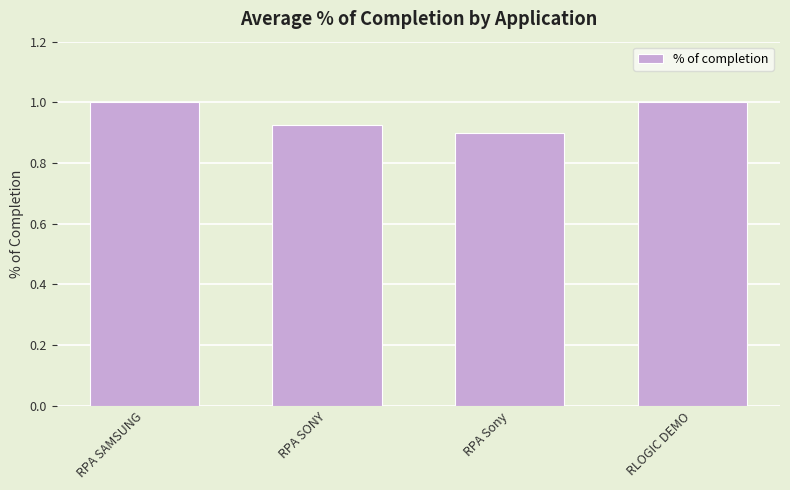

True or false: the data shows 1.0 at RLOGIC DEMO.

True